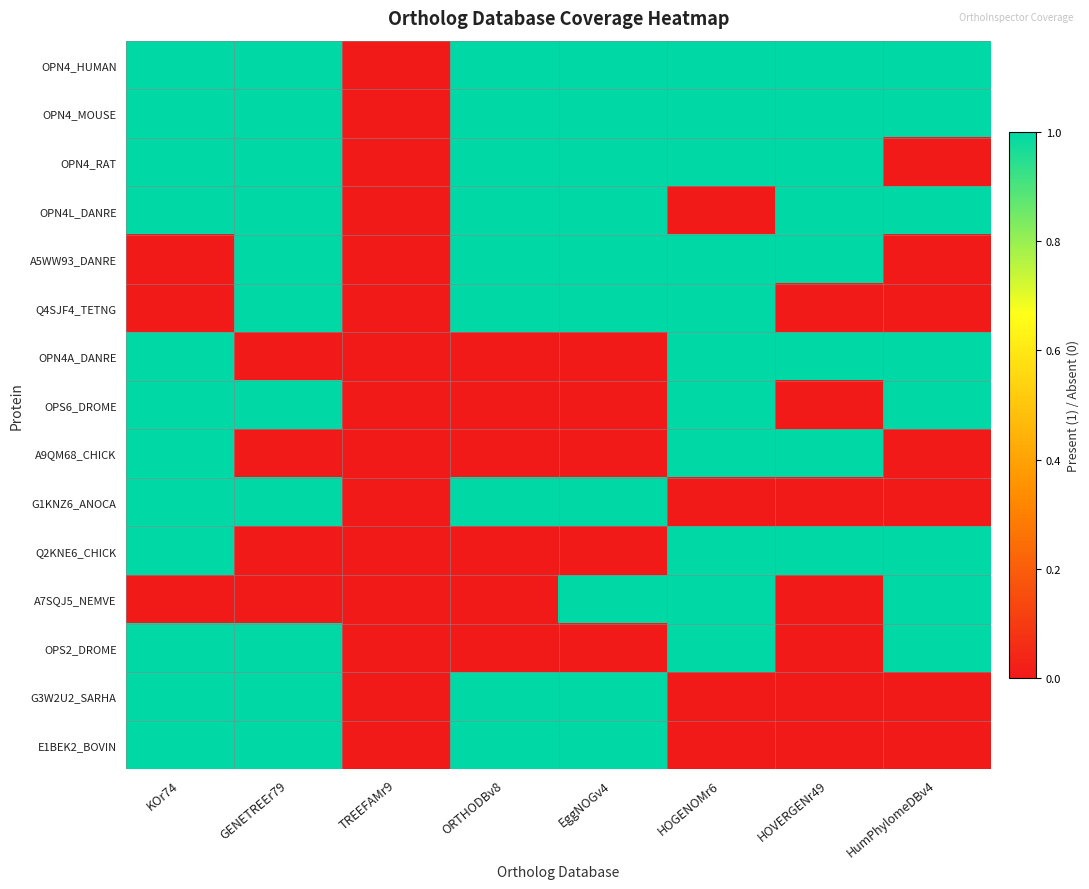

At which category is the sum across all series the highest?

KOr74